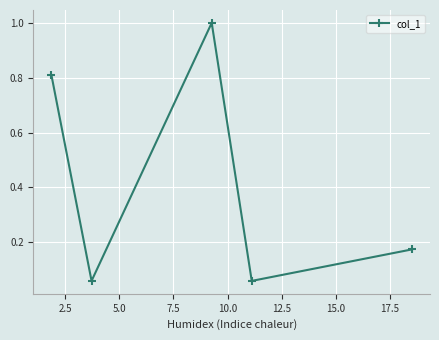

What is the greatest value displayed?

1.0